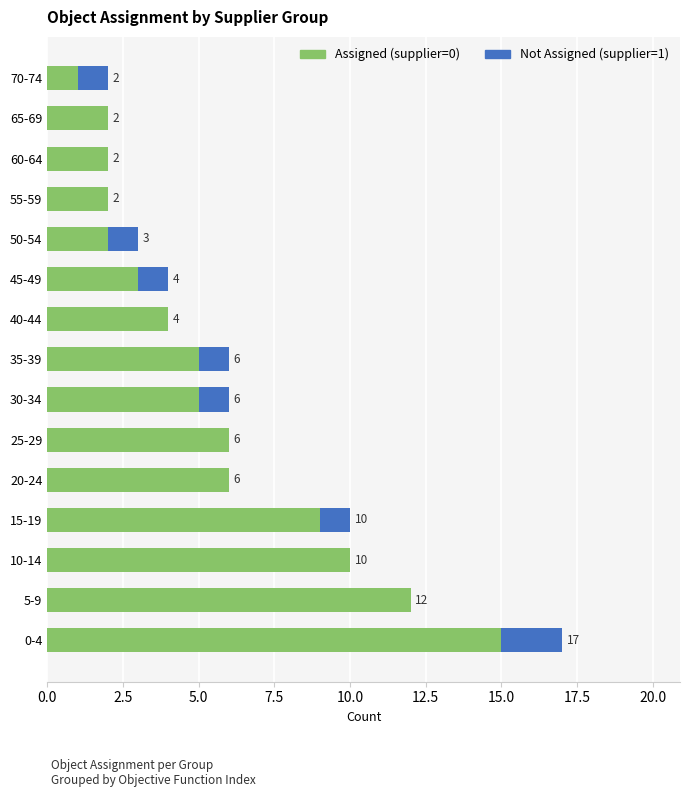

What is the sum of the Assigned (supplier=0) values at 40-44 and 25-29?

10